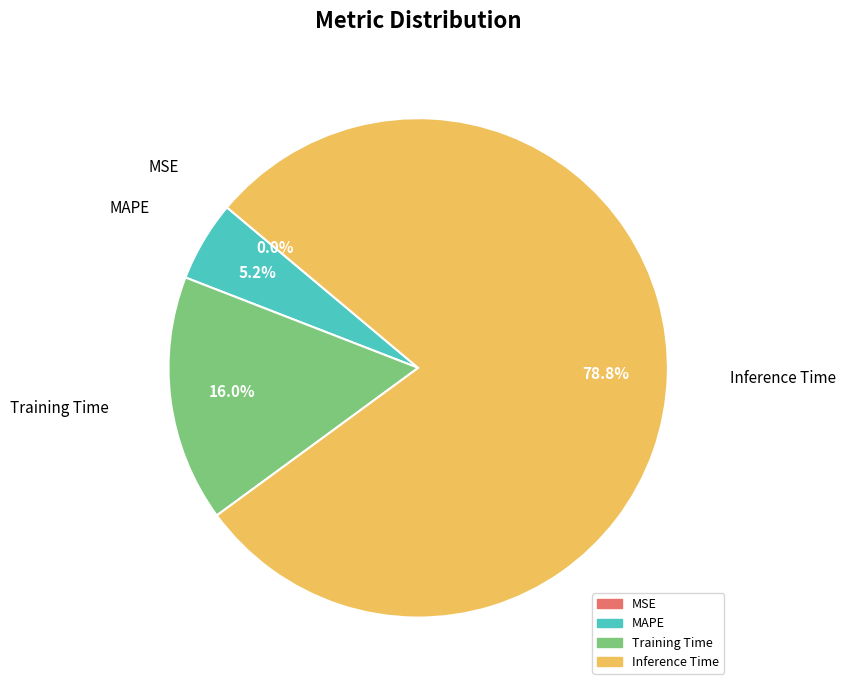

Is there any slice that represents more than half of the pie?

Yes